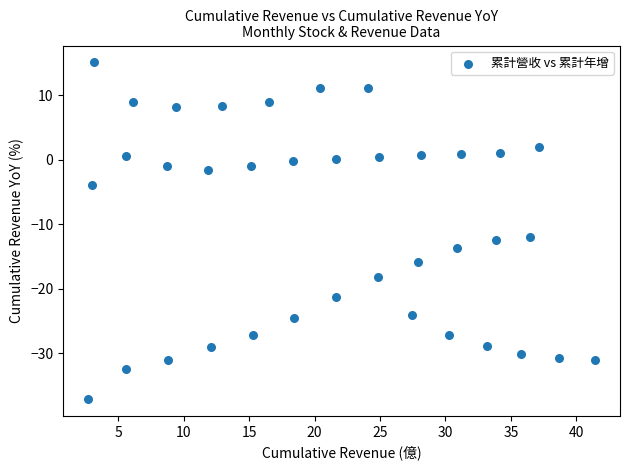

What is the range of Y values (max minus min)?

52.2